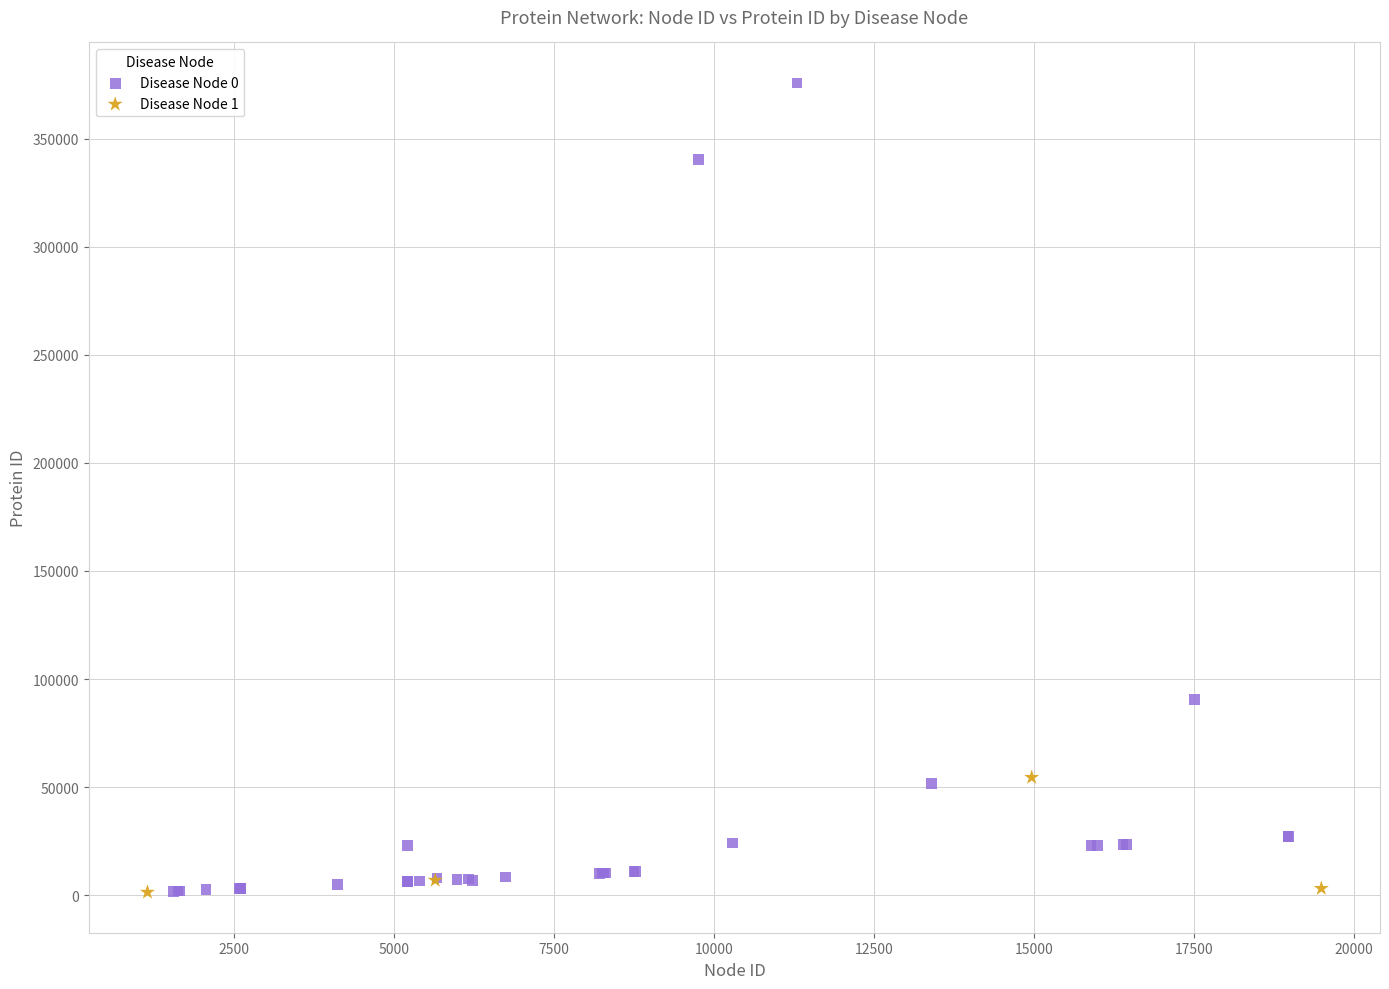

Which series has the largest Y range (max minus min)?

Disease Node 0